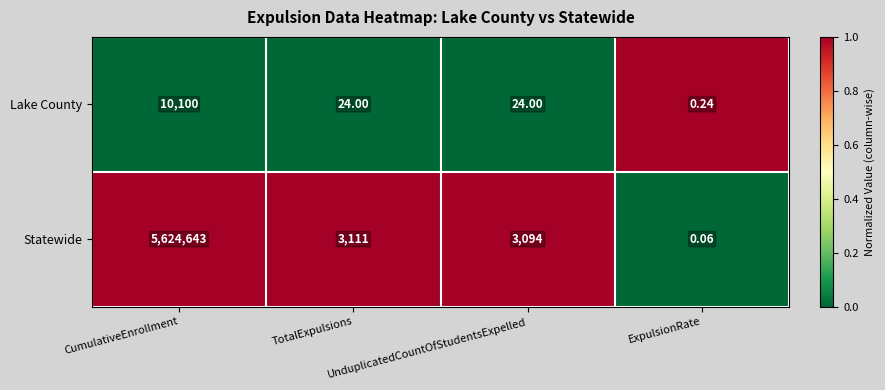

Count the number of data series in this chart.

2